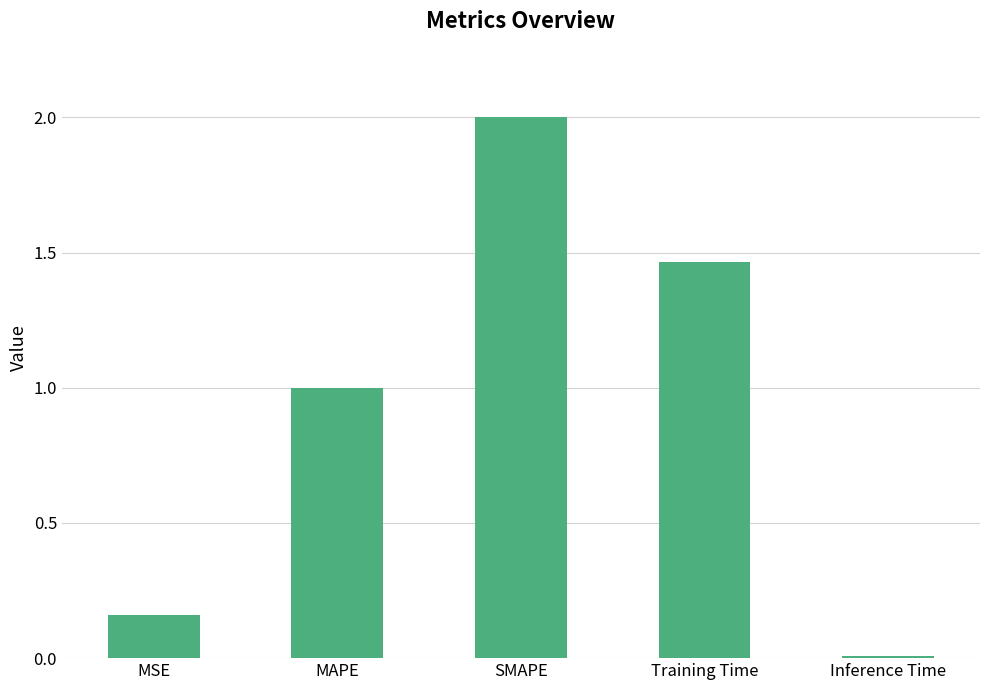

What is the label of the 2nd bar from the right?

Training Time